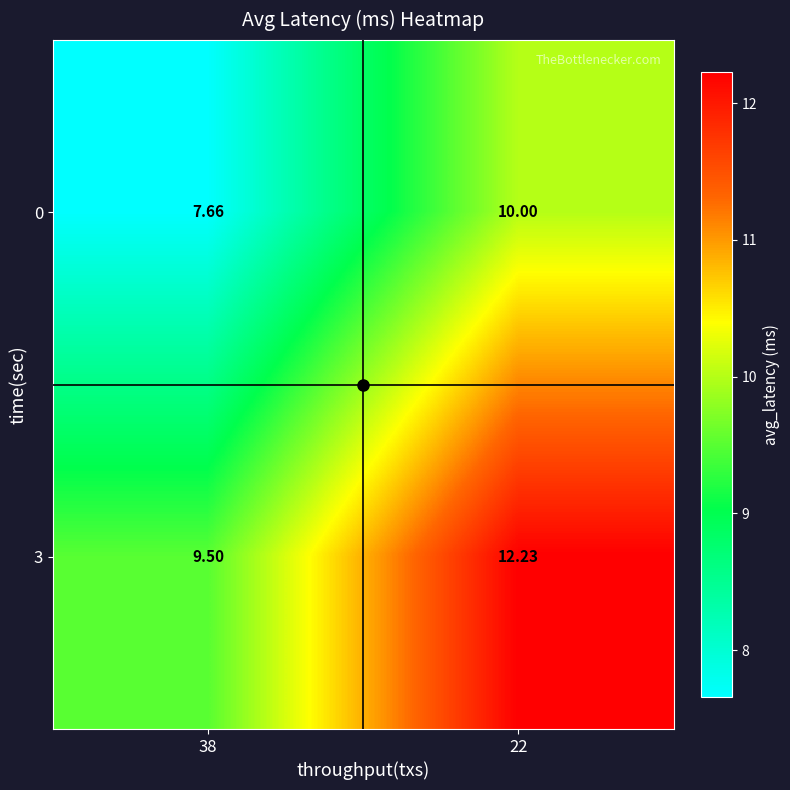

Is the value of 0 at 22 greater than the value of 3 at 22?

No